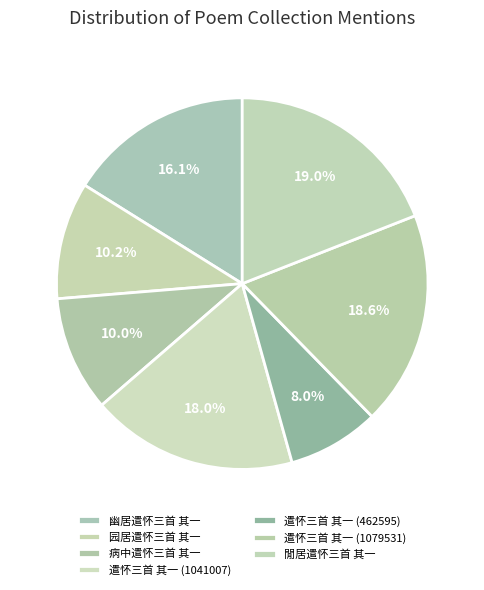

Combined, do 病中遣怀三首 其一 and 幽居遣怀三首 其一 account for over 50%?

No